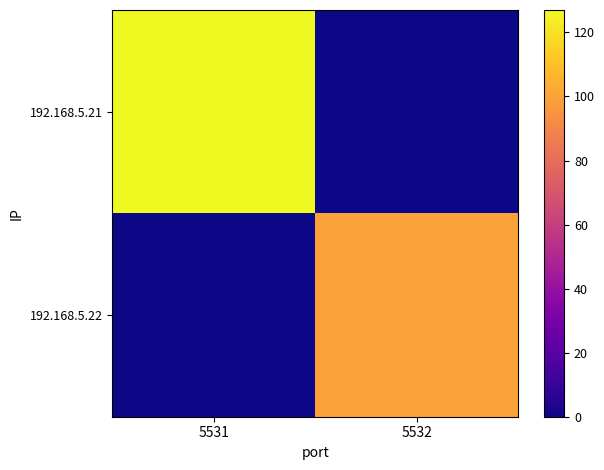

Which category has the lowest value across all series?

5532